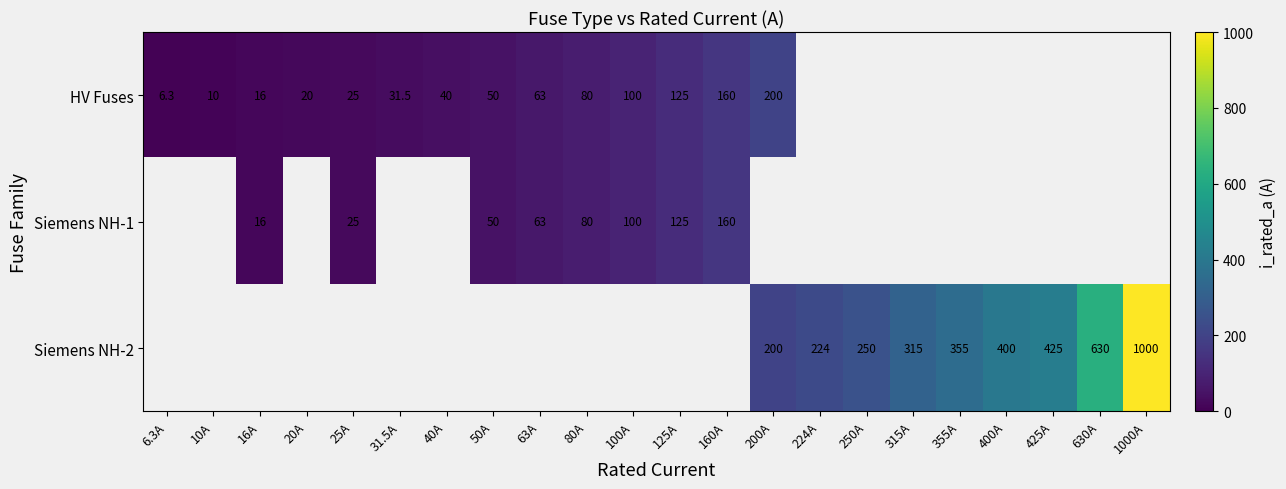

Is it true that Siemens NH-2 equals 315.0 at 315A?

True